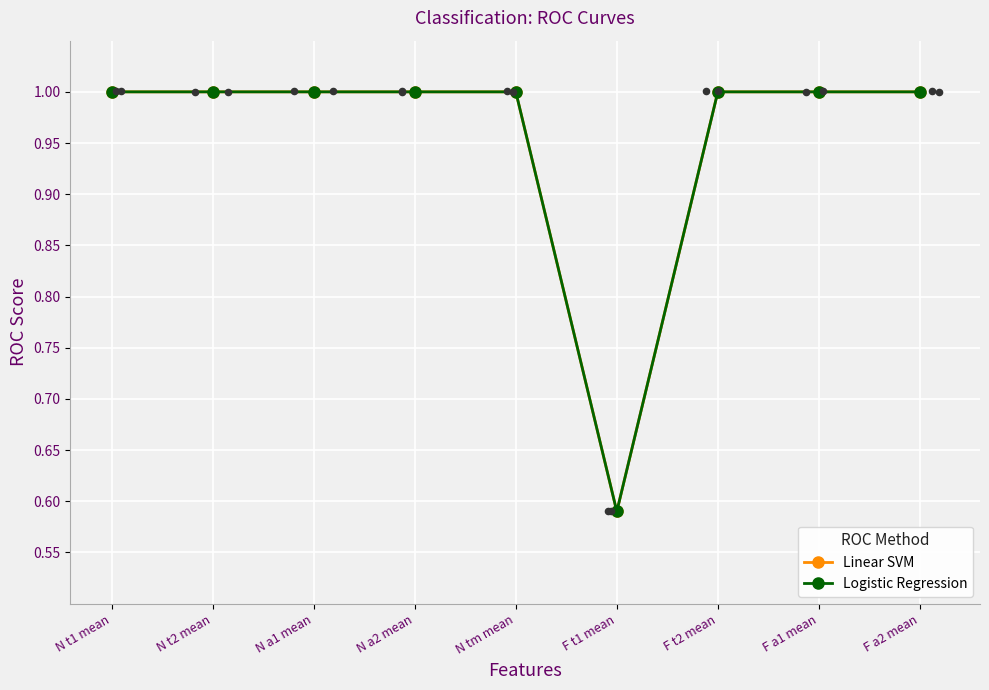

What are all the series names shown in the legend?

Linear SVM, Logistic Regression